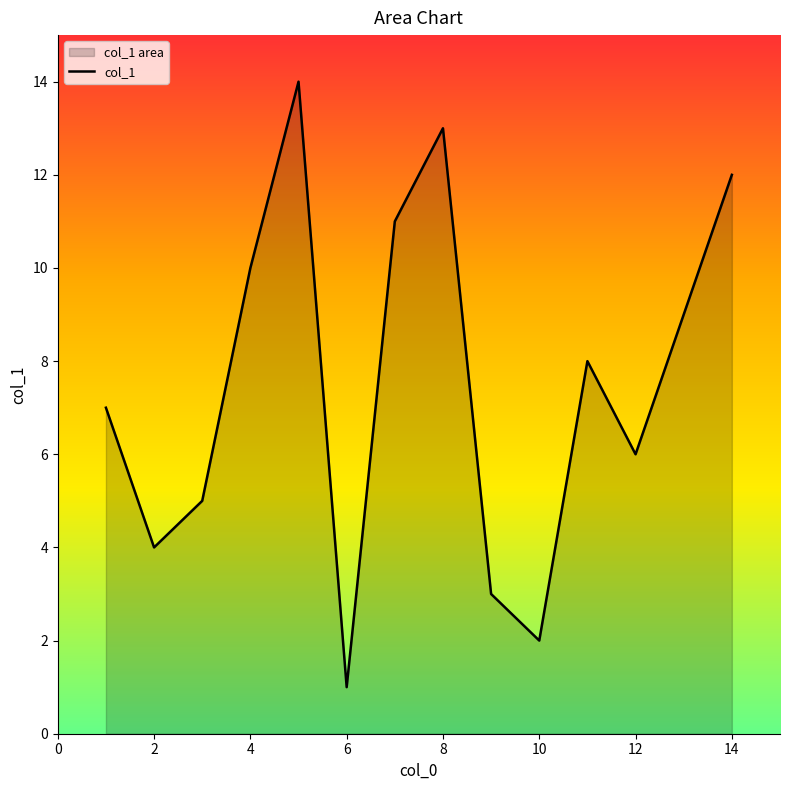

Does the chart display data point markers on the line(s)?

No